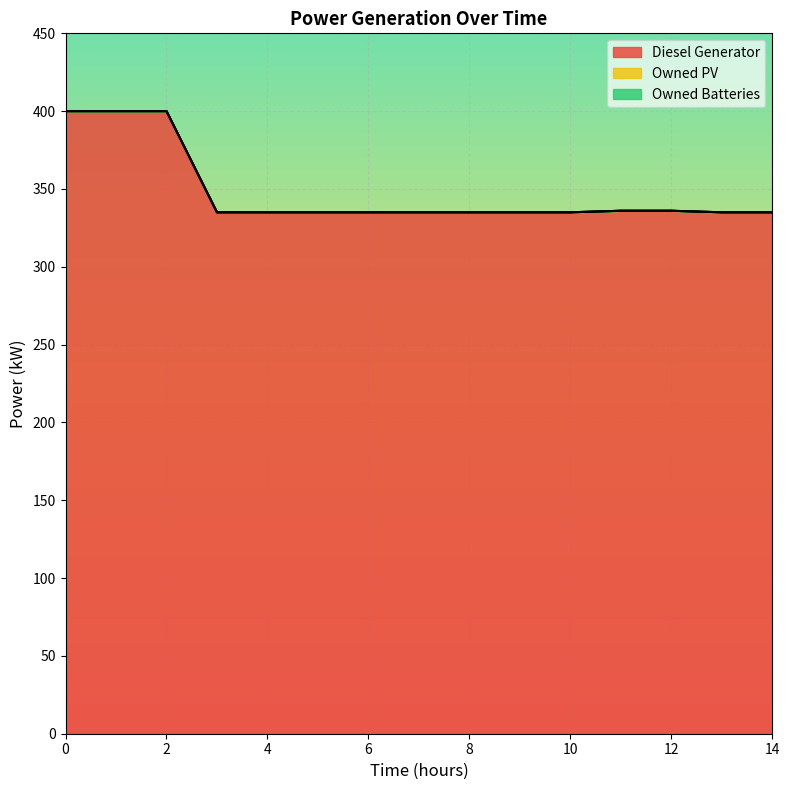

Reading left to right, what are all the values shown in this chart?

Diesel Generator: 0=400.0	1=400.0	2=400.0	3=335.0	4=335.0	5=335.0	6=335.0	7=335.0	8=335.0	9=335.0	10=335.0	11=336.0	12=336.0	13=335.0	14=335.0
Owned PV: 0=0.0	1=0.0	2=0.0	3=0.0	4=0.0	5=0.0	6=0.0	7=0.0	8=0.0	9=0.0	10=0.0	11=0.0	12=0.0	13=0.0	14=0.0
Owned Batteries: 0=0.0	1=0.0	2=0.0	3=0.0	4=0.0	5=0.0	6=0.0	7=0.0	8=0.0	9=0.0	10=0.0	11=0.0	12=0.0	13=0.0	14=0.0